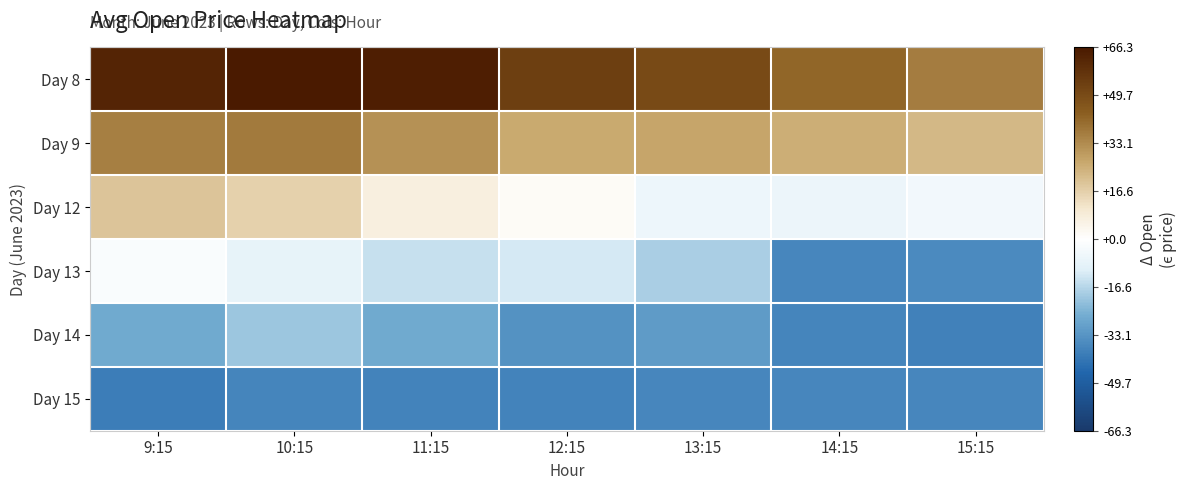

What is the spread (max minus min) of values at 9:15?

102.0